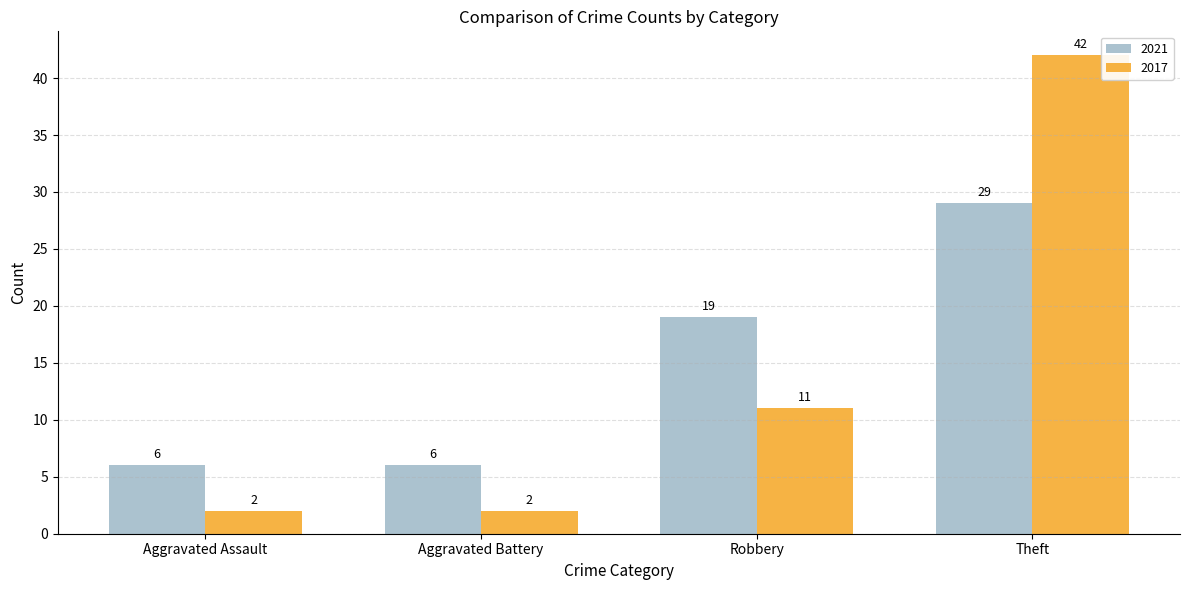

At which category does the chart reach its peak across all series?

Theft